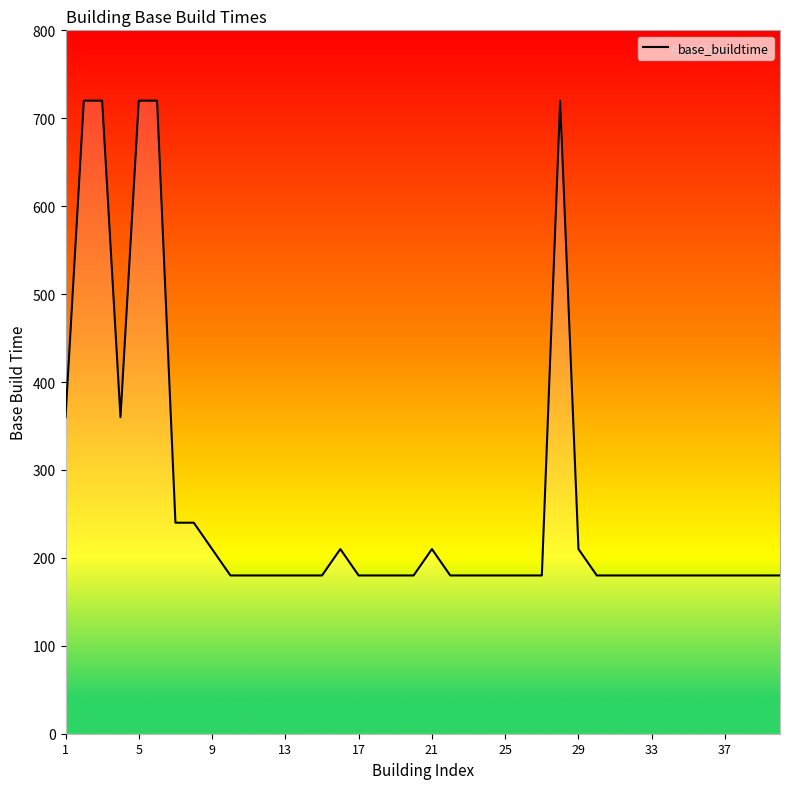

True or false: there are more than 1 points higher than both neighbors.

True